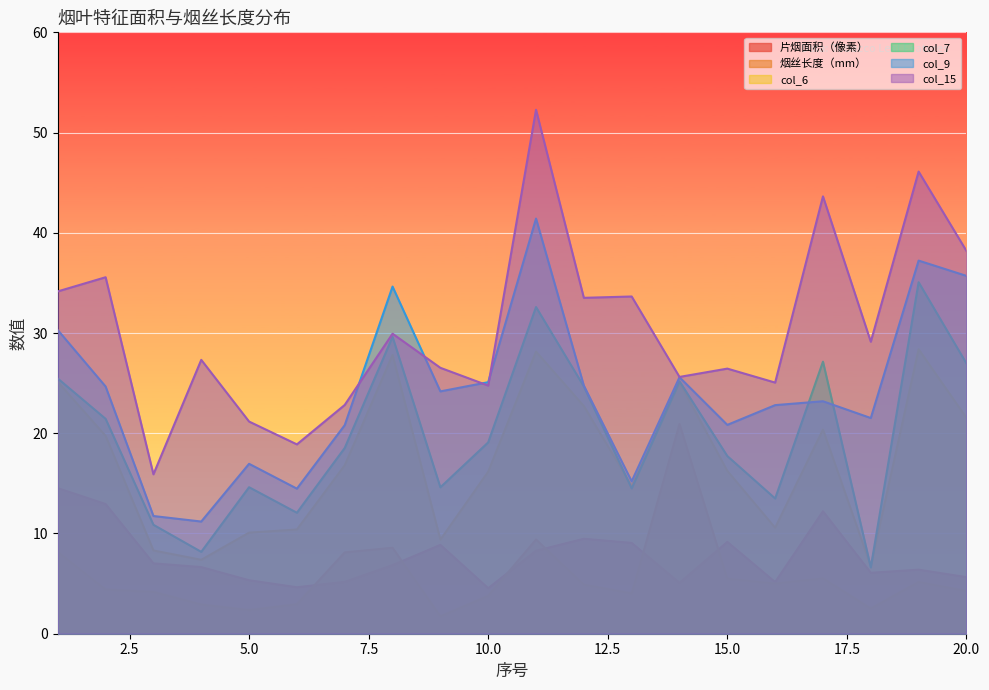

Where do 烟丝长度（mm） and 片烟面积（像素） first cross each other?

6 and 7